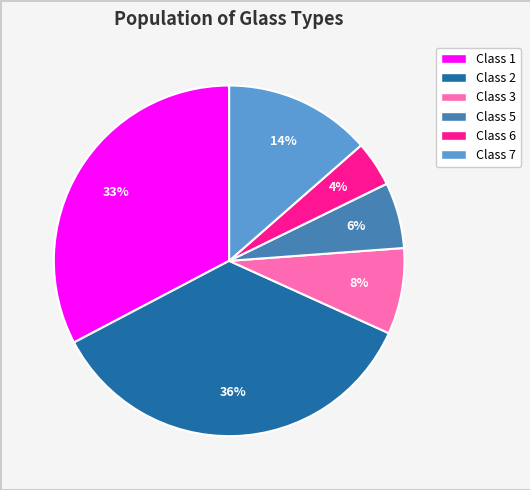

Does any single category account for the majority?

No